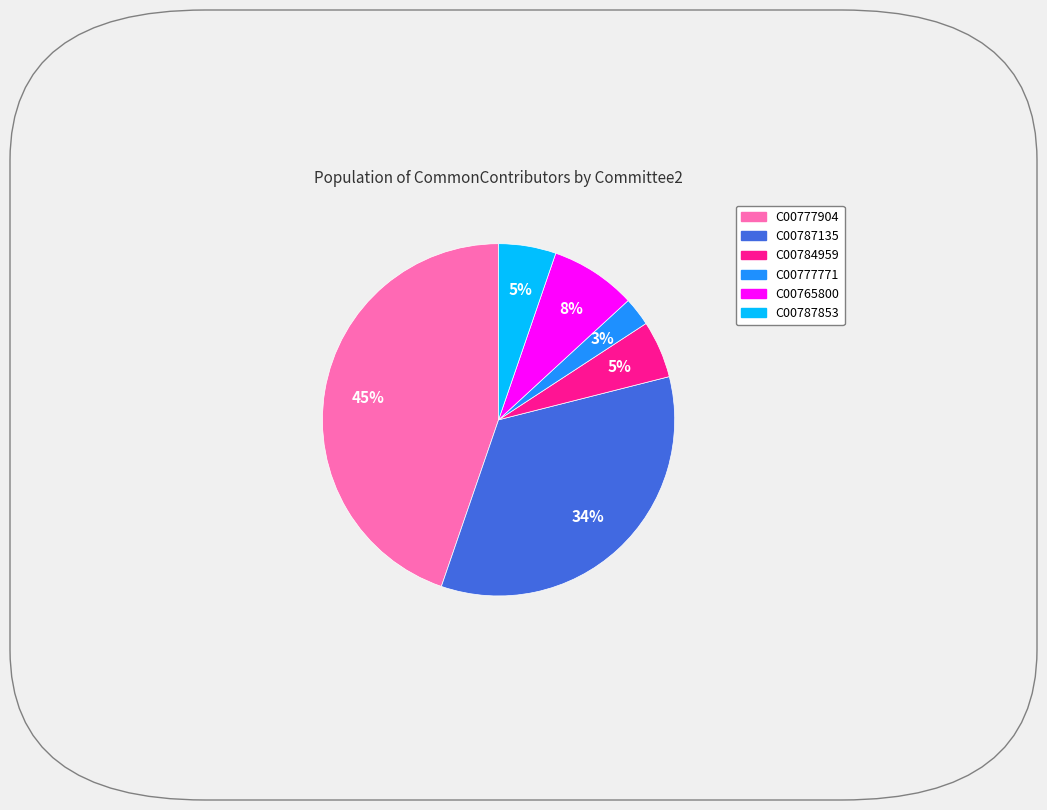

What percentage is the C00784959 slice, to the nearest percent?

5%